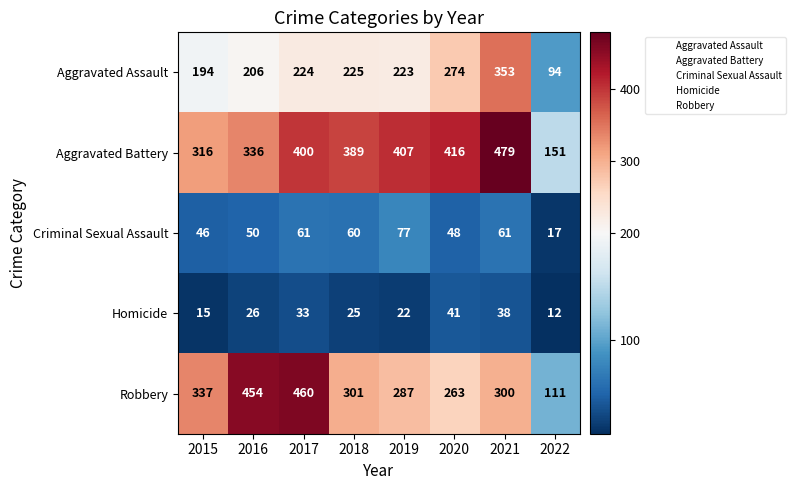

The Aggravated Battery series shows 389 at 2018. True or false?

True